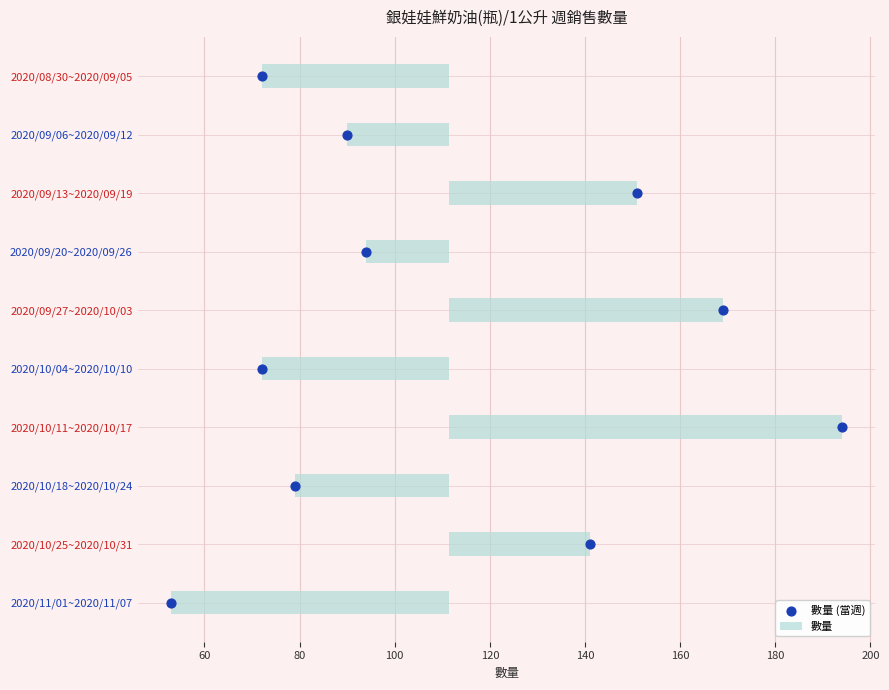

Between 80 and 160, which is larger?

160